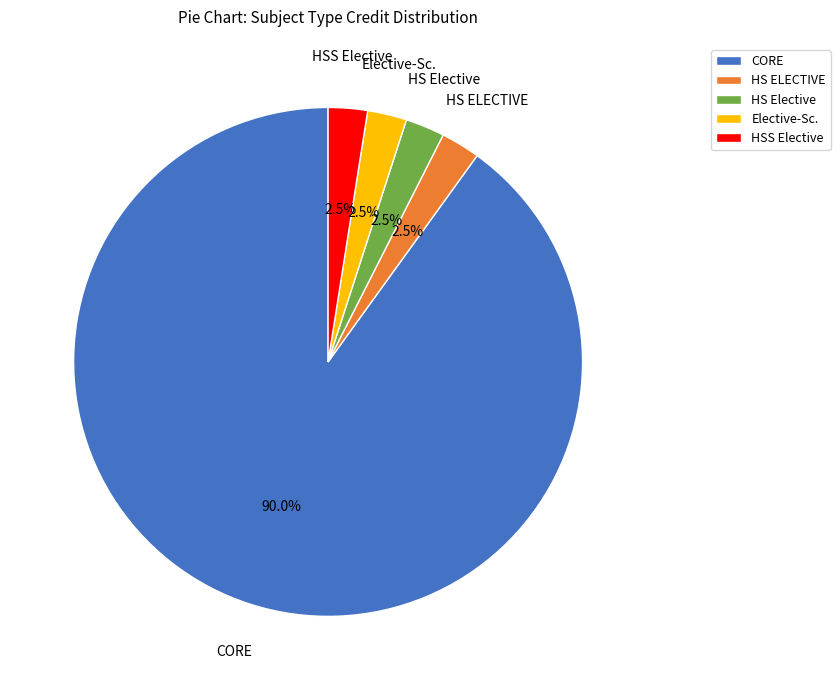

Does CORE account for over 50% of the chart?

Yes